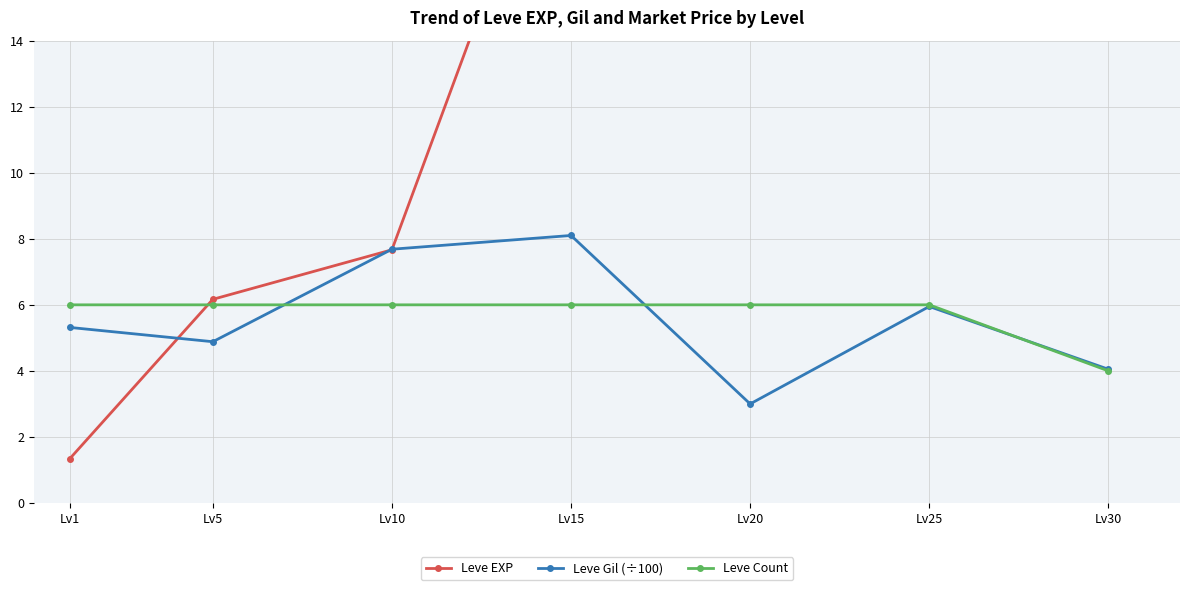

True or false: Leve Gil (÷100) and Leve Count cross at least once.

True